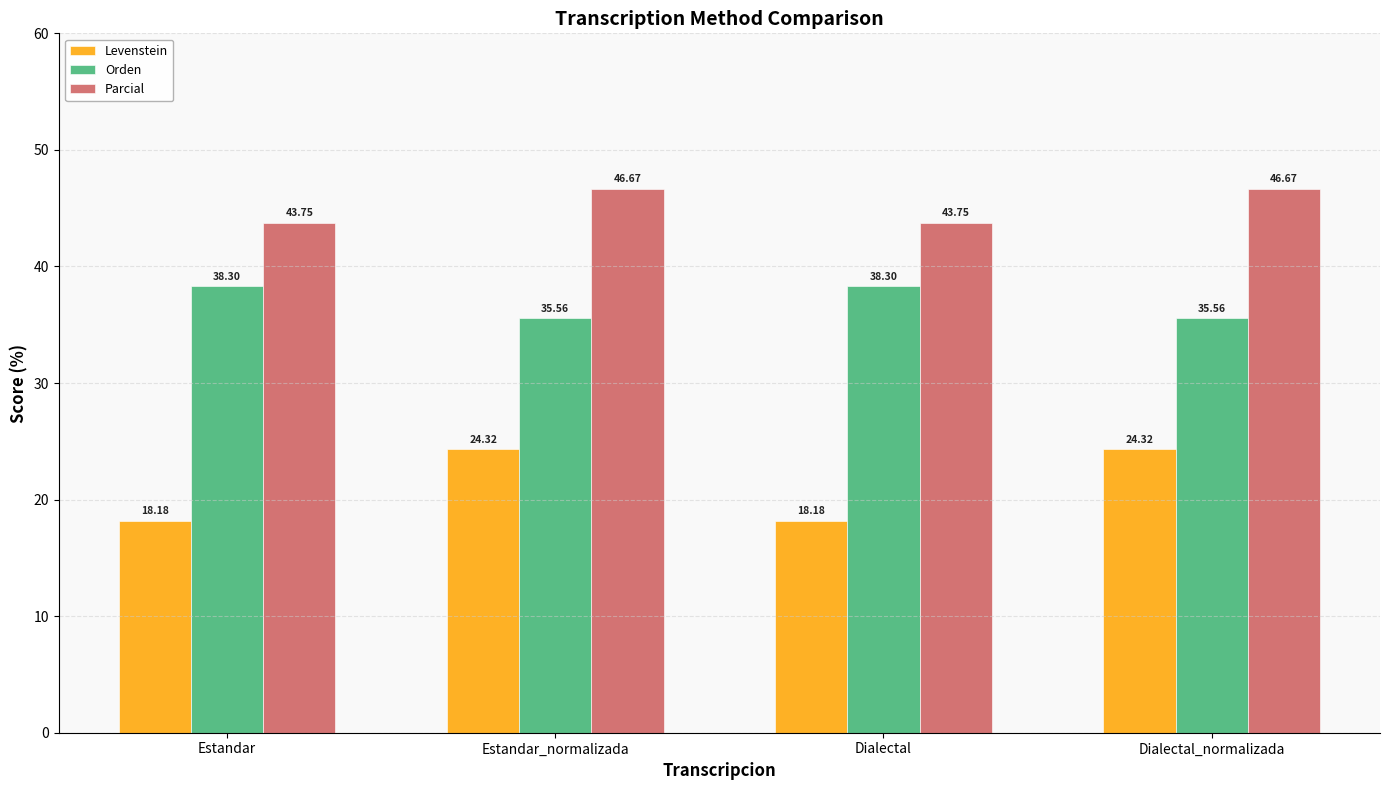

What position from the left is Estandar_normalizada?

2